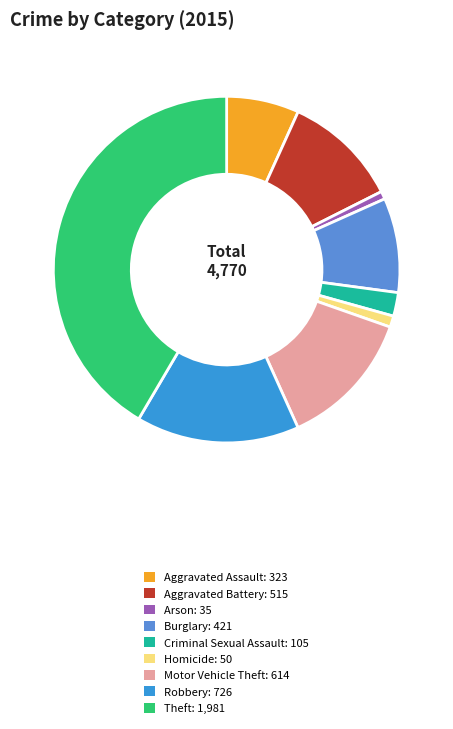

Does any single category account for the majority?

No